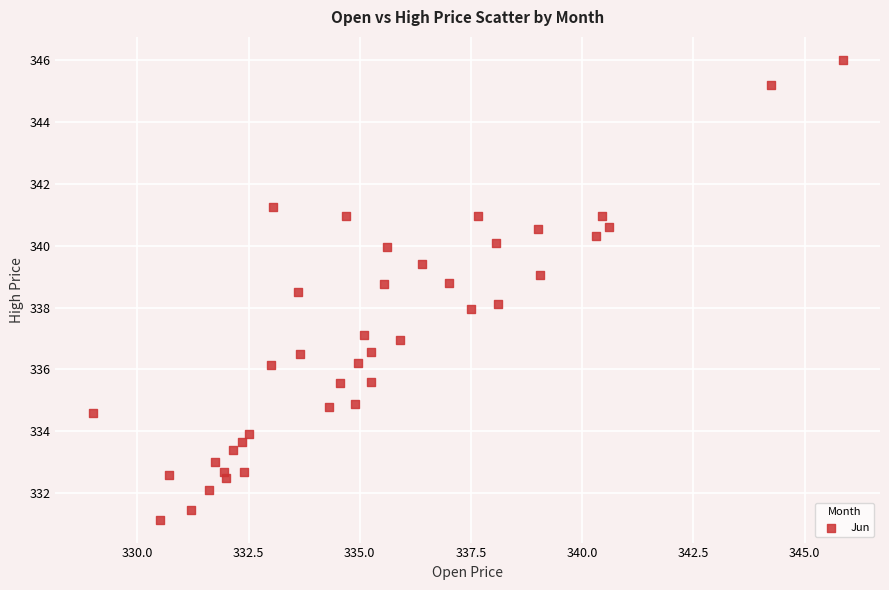

What is the range of X values (max minus min)?

16.9